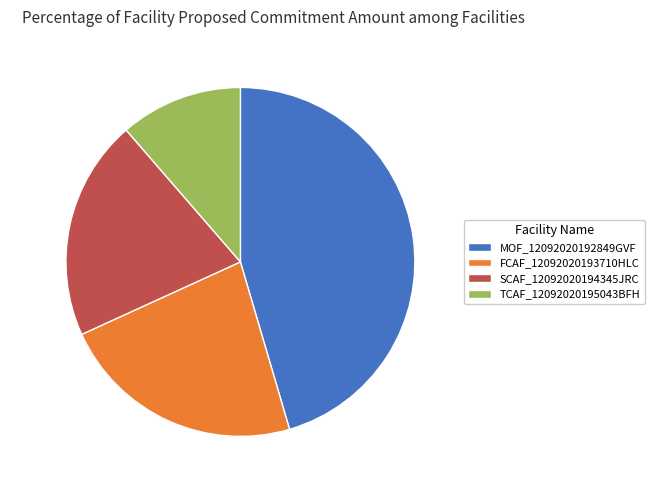

To the nearest percent, what is the difference between the MOF_12092020192849GVF and FCAF_12092020193710HLC slice percentages?

23%